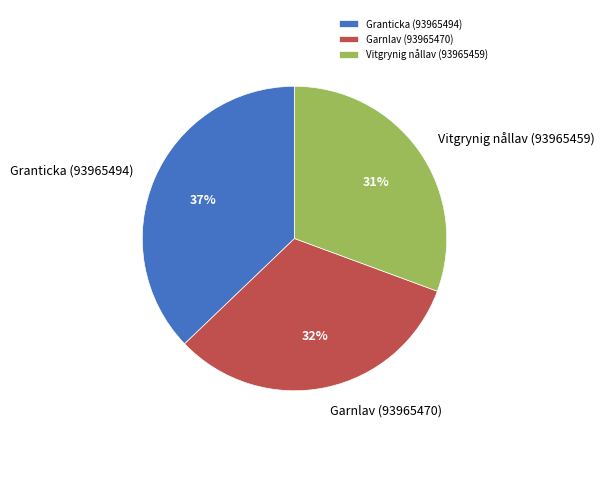

Rank the categories by value from lowest to highest.

Vitgrynig nållav (93965459), Garnlav (93965470), Granticka (93965494)